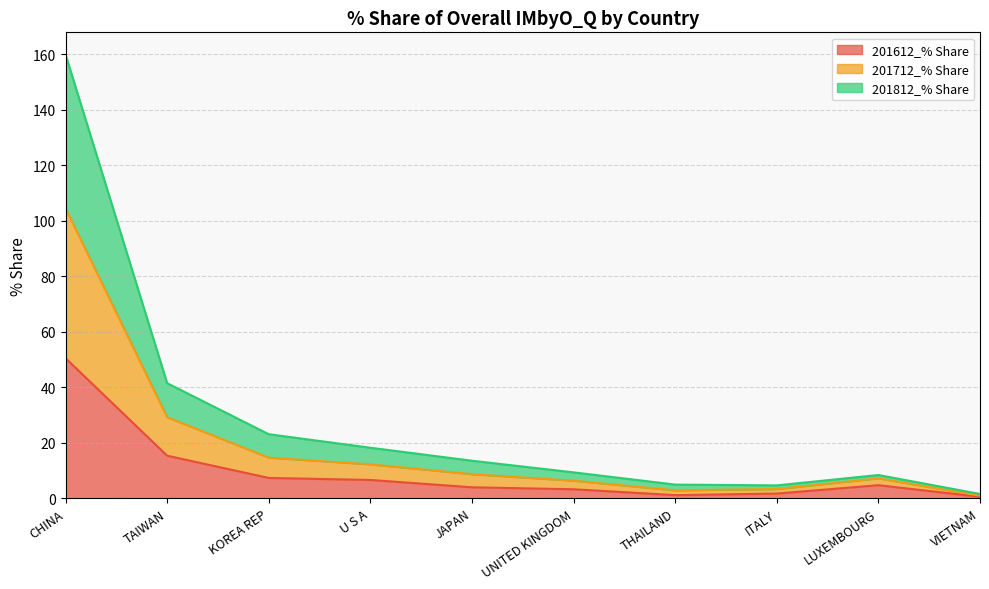

True or false: 201612_% Share and 201712_% Share intersect in this chart.

False